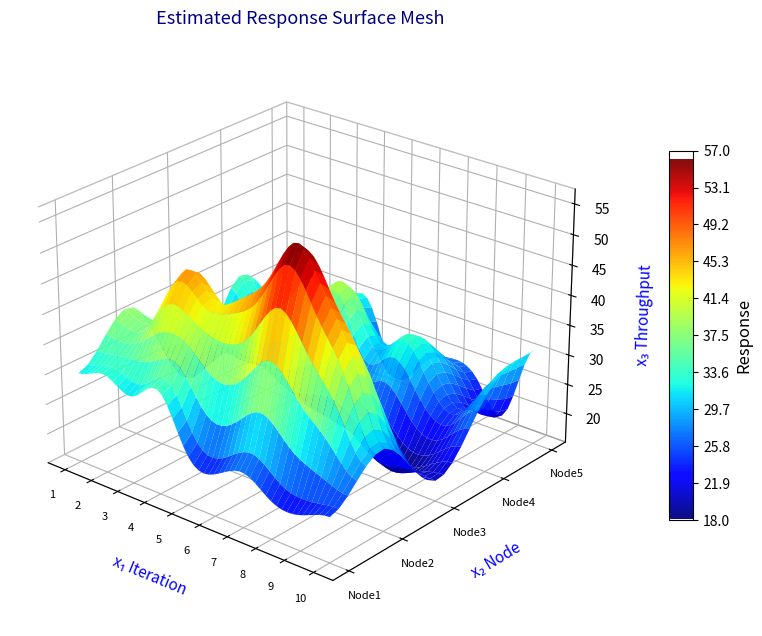

Which series has the widest spread of values?

Node2